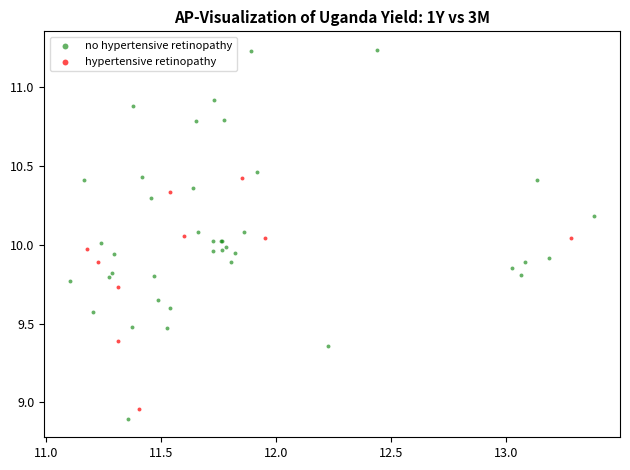

Which series reaches the maximum Y coordinate?

no hypertensive retinopathy